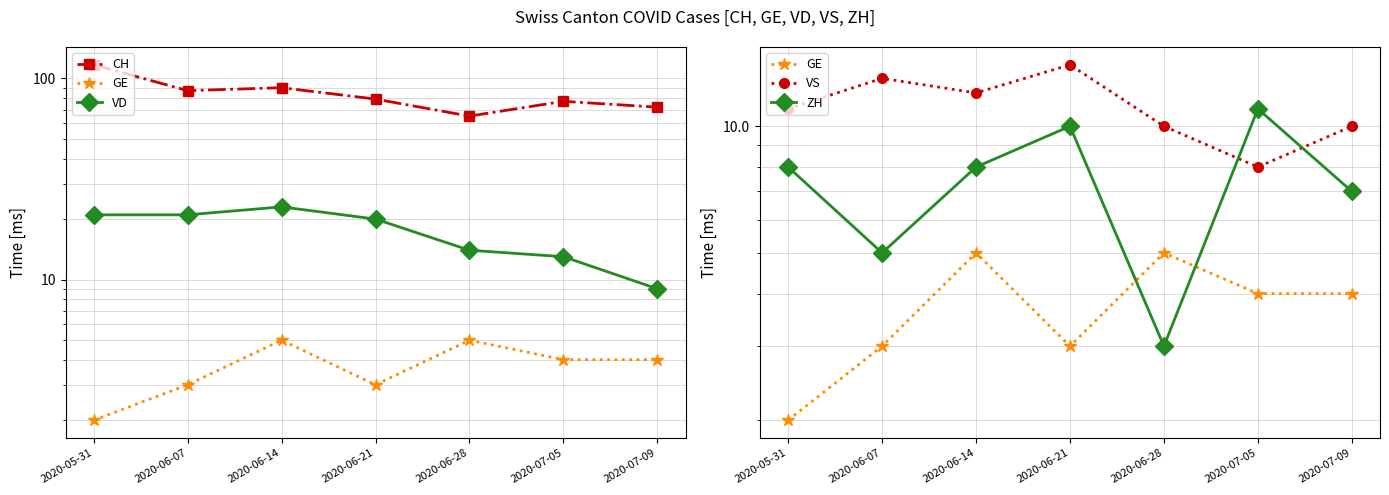

List the series in order of their peak value, lowest first.

GE, ZH, VS, VD, CH